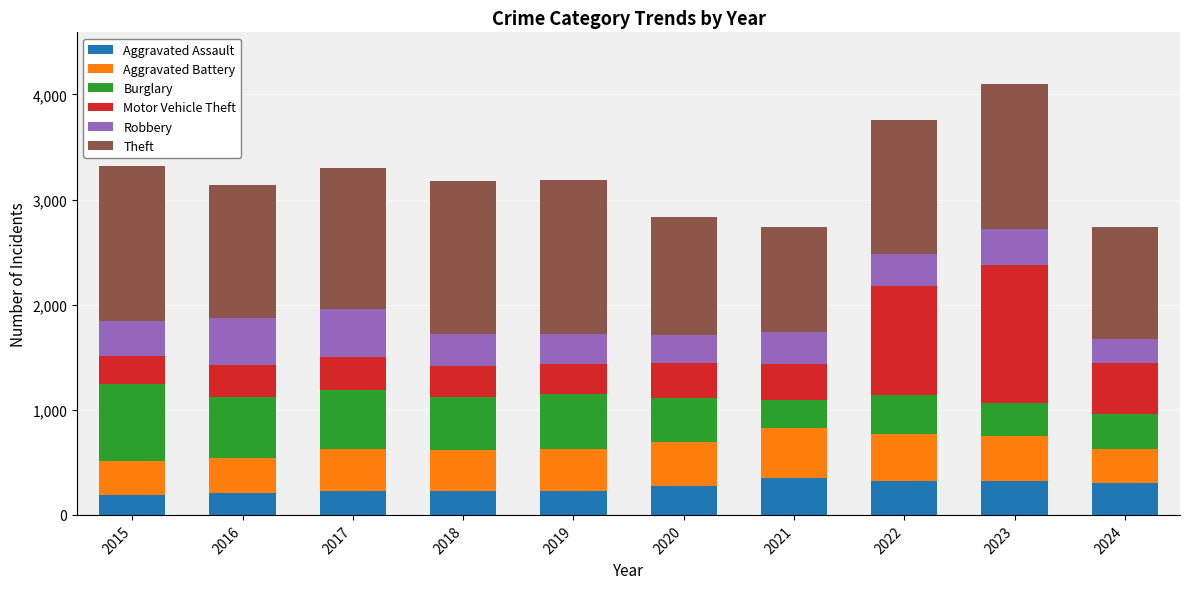

Is it true that Aggravated Assault equals 308 at 2024?

True